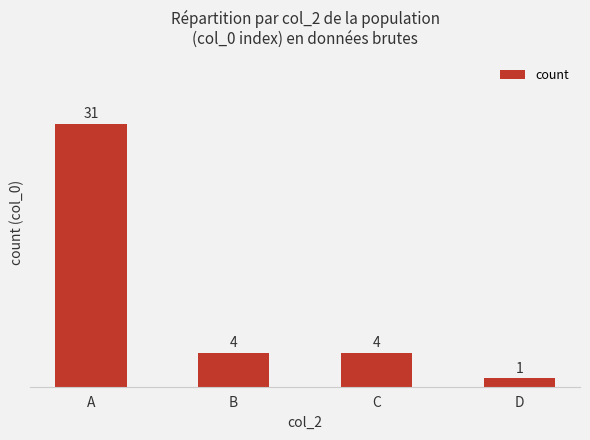

Reading left to right, what are all the values shown in this chart?

31	4	4	1